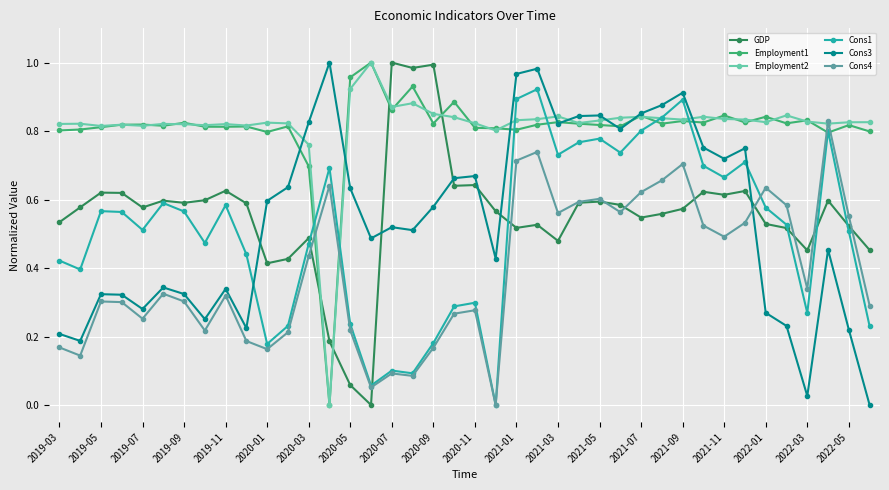

Which series ends up on top after the final intersection of Cons4 and Cons3?

Cons4